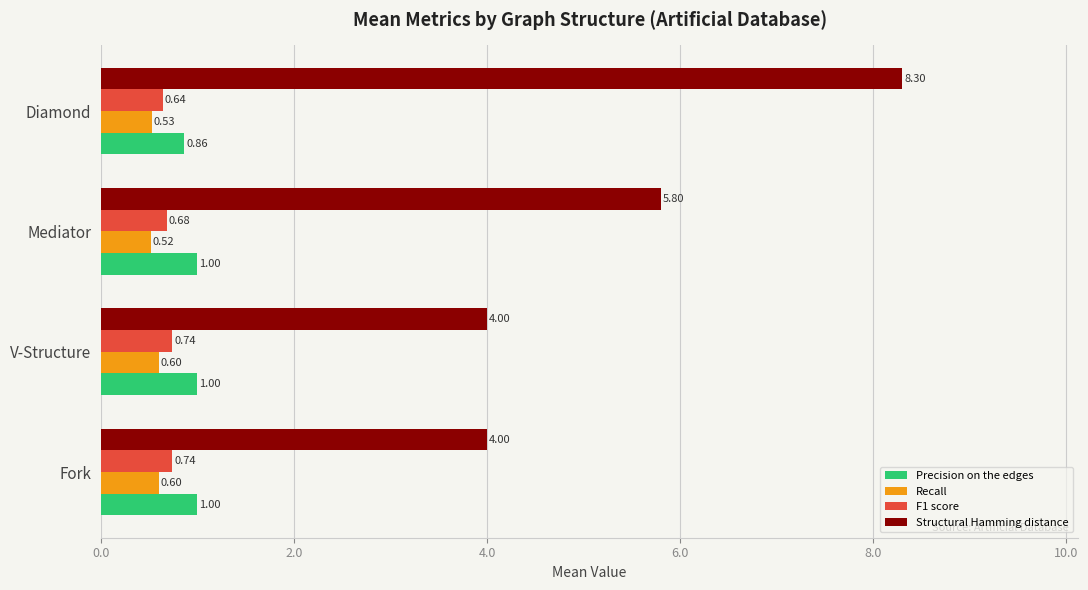

At which category is the sum across all series the highest?

Diamond